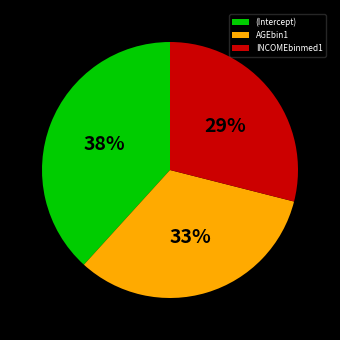

Is AGEbin1 the majority of the pie?

No